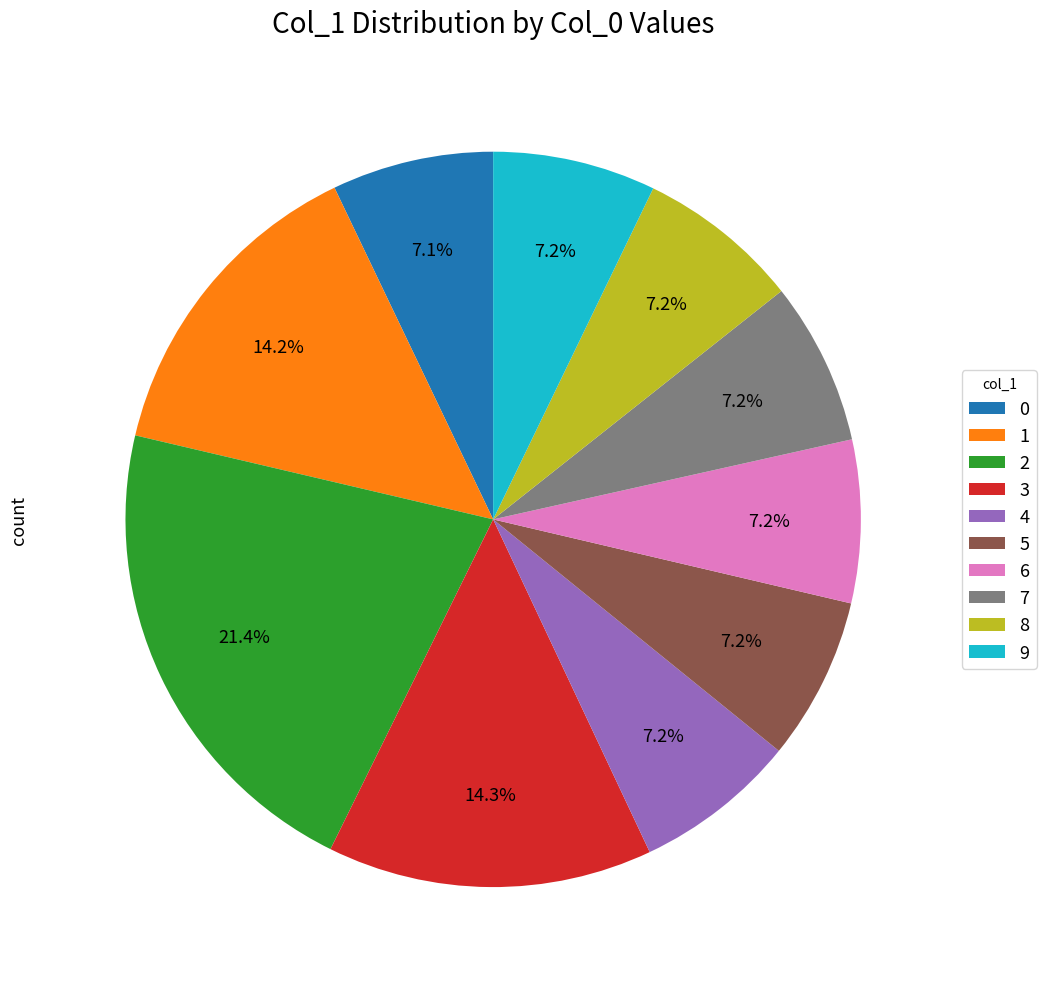

Which category has the biggest portion of the pie?

2